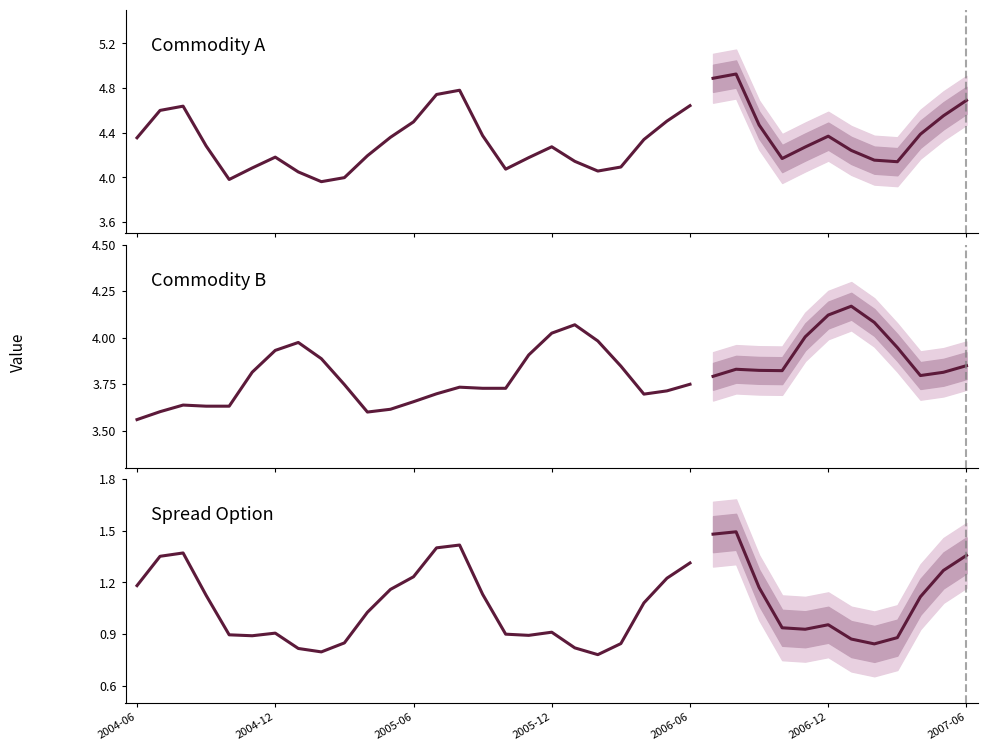

Does the chart have visible grid lines?

No